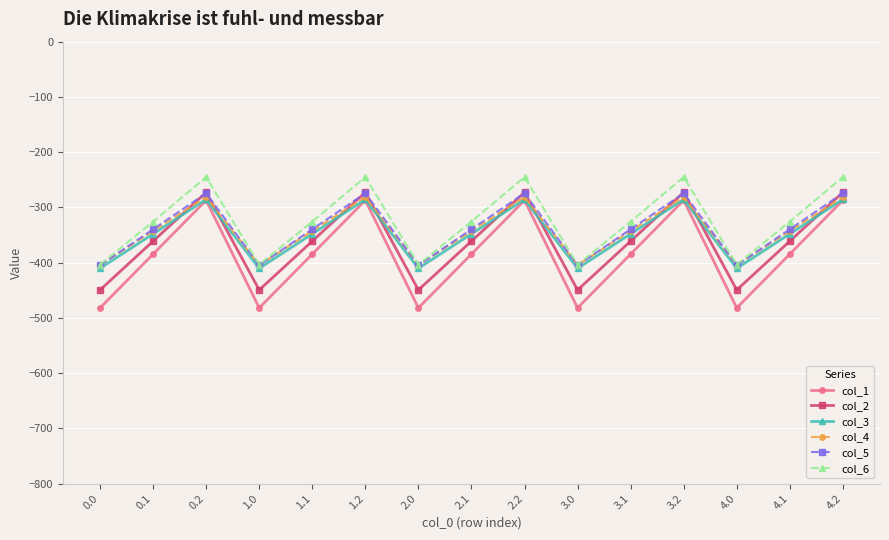

The col_4 series shows -89.9 at 3.0. True or false?

False